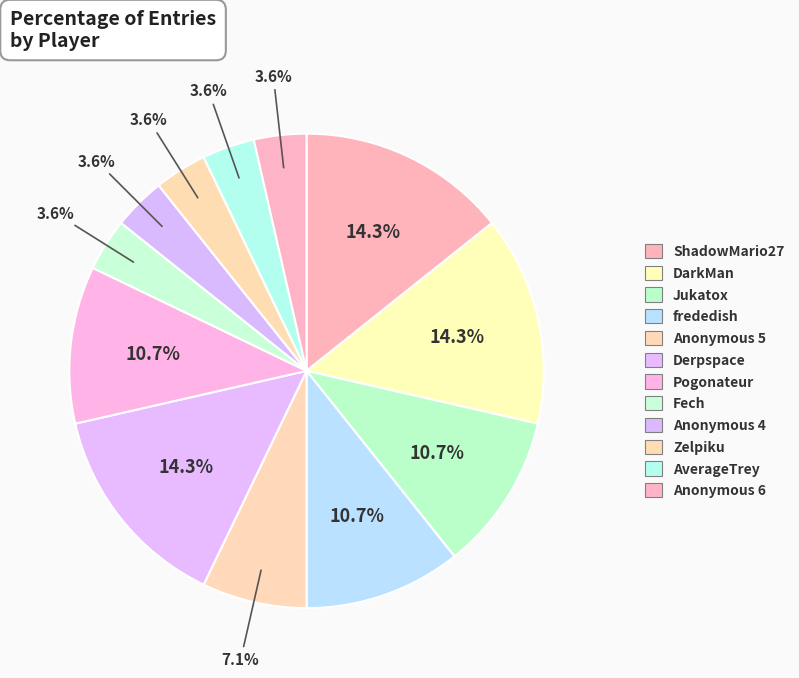

Count the number of slices in the pie.

12